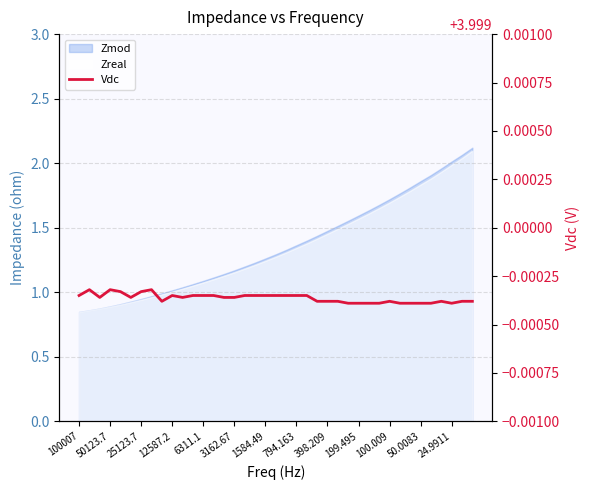

How many lines are shown in the chart?

1